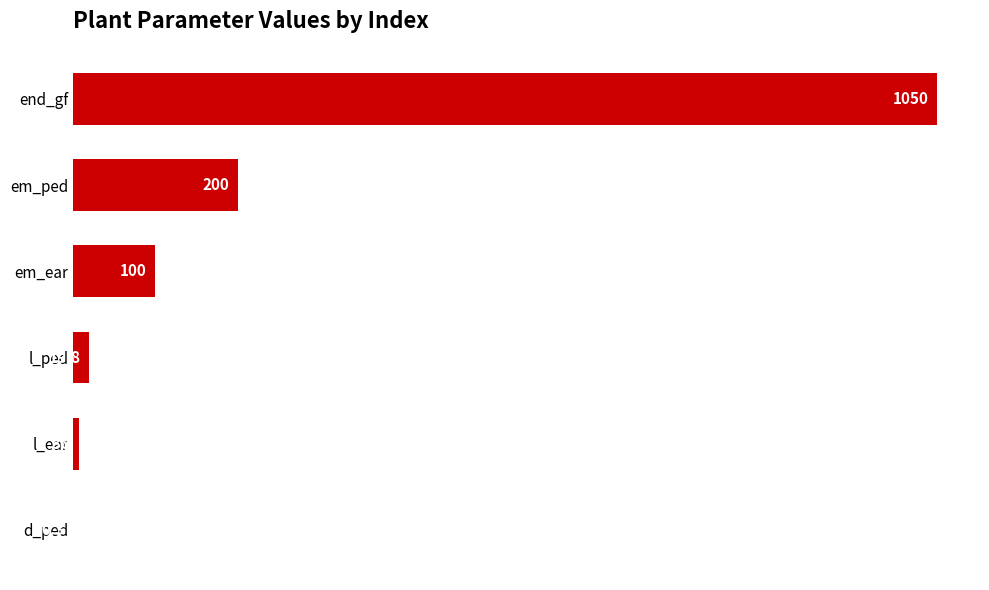

Between em_ear and l_ear, which is larger?

em_ear